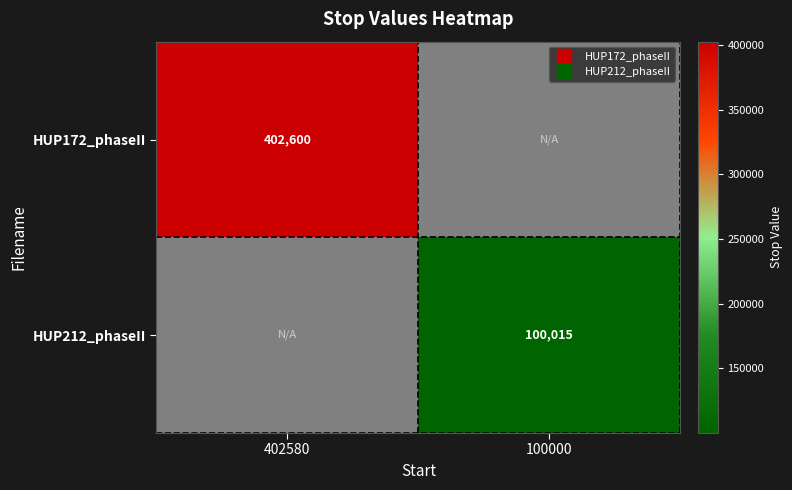

The value of HUP212_phaseII at 100000 is 154730.7. True or false?

False